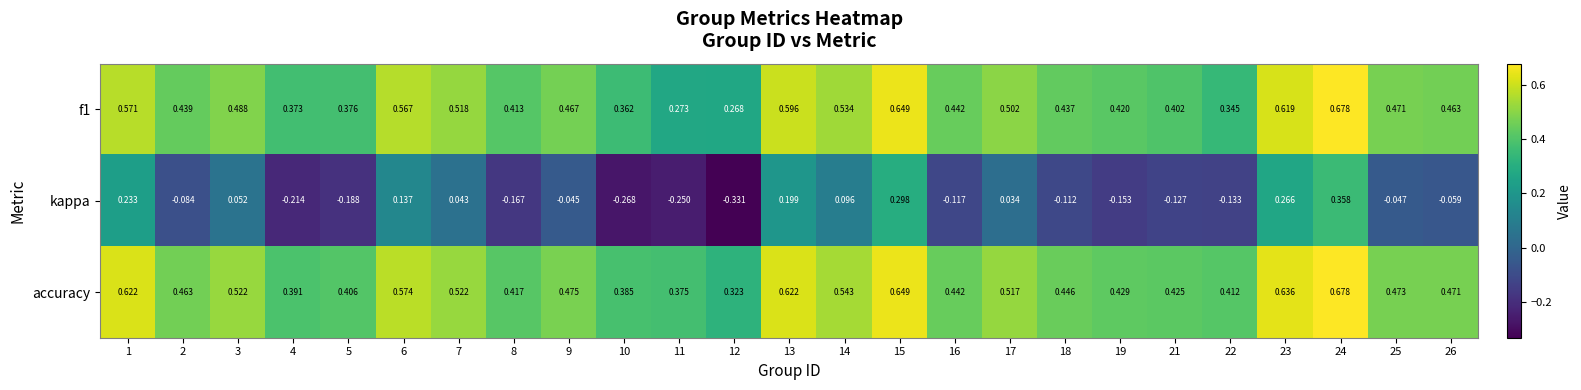

Which series has the largest range (max minus min)?

kappa